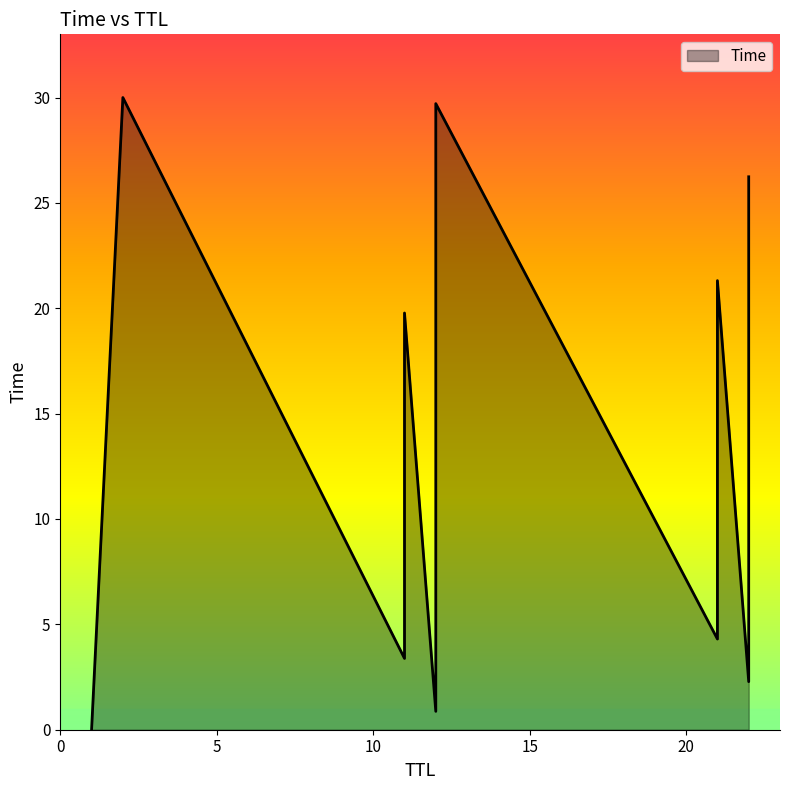

What is the greatest value displayed?

30.0